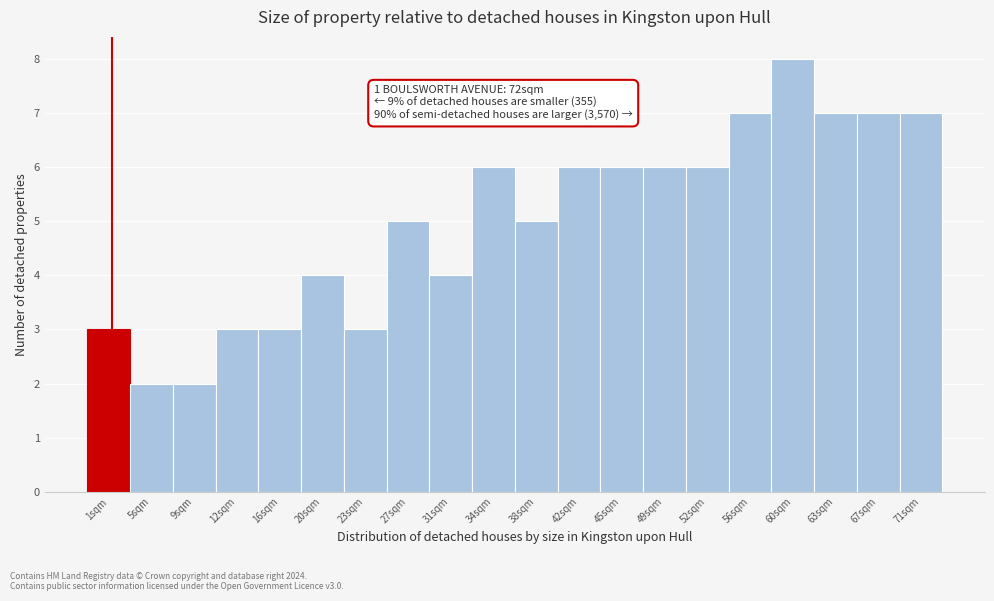

Reading left to right, extract all data points from this chart.

3	2	2	3	3	4	3	5	4	6	5	6	6	6	6	7	8	7	7	7